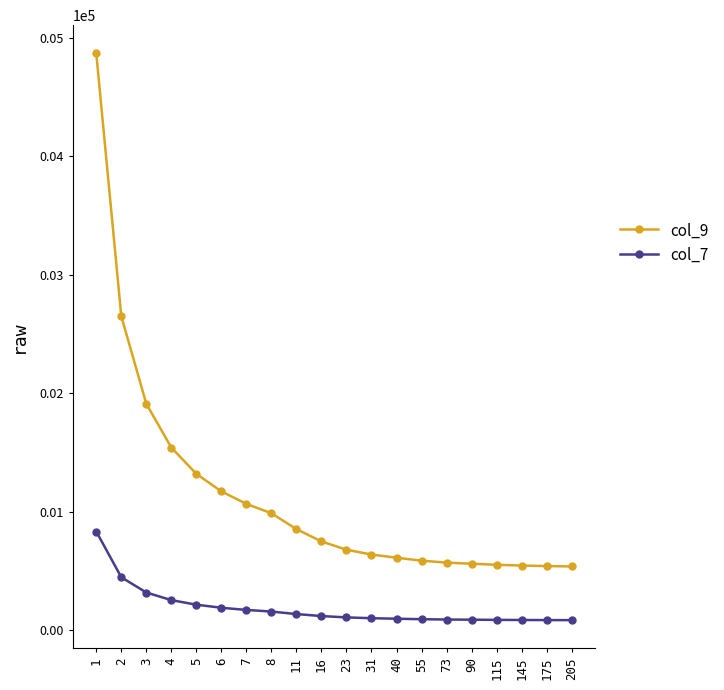

What is the sum of the col_9 values at 145 and 115?

1096.2